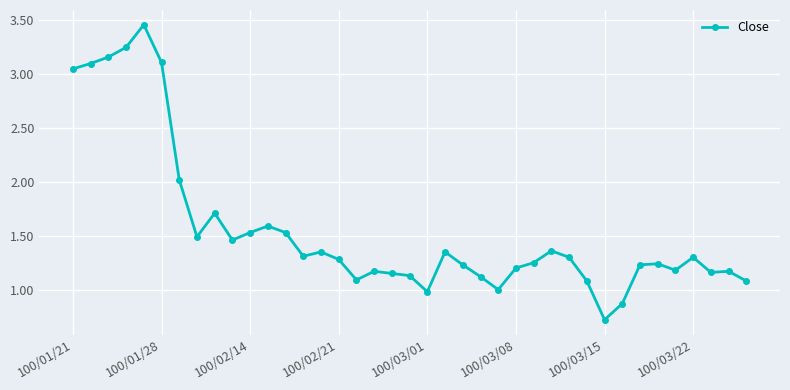

True or false: there are more than 2 points higher than both neighbors.

True